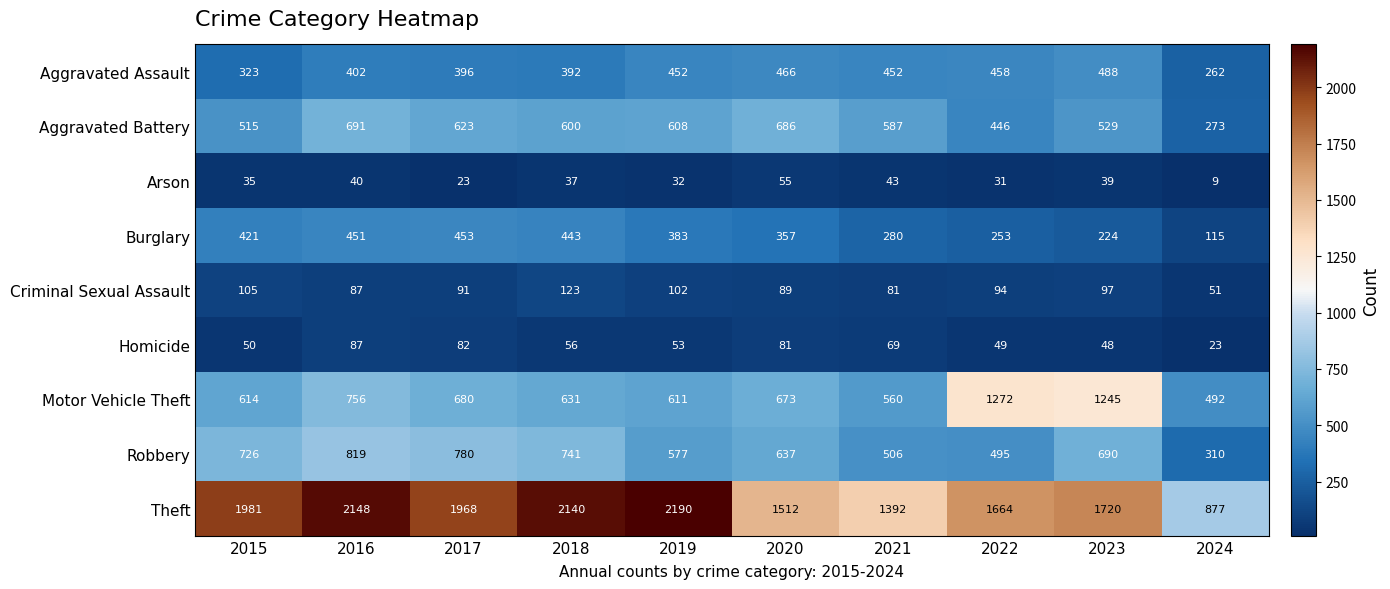

True or false: Homicide has a value of 48 at 2023.

True